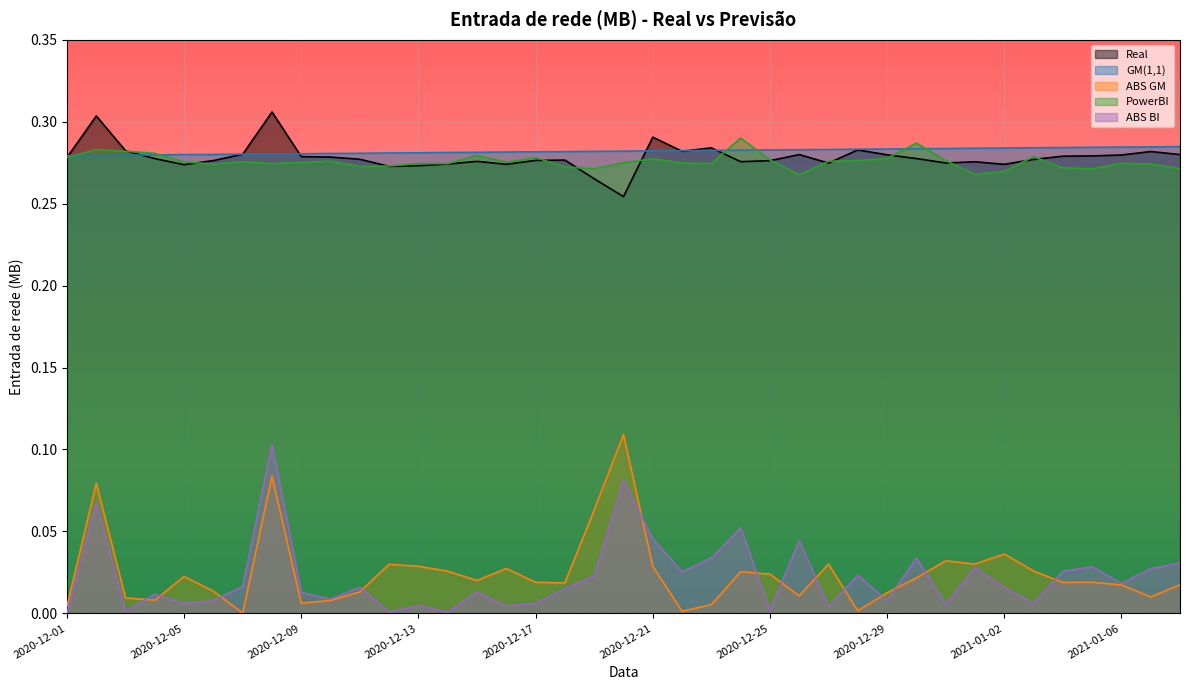

What is the sum of all Real values?

10.9